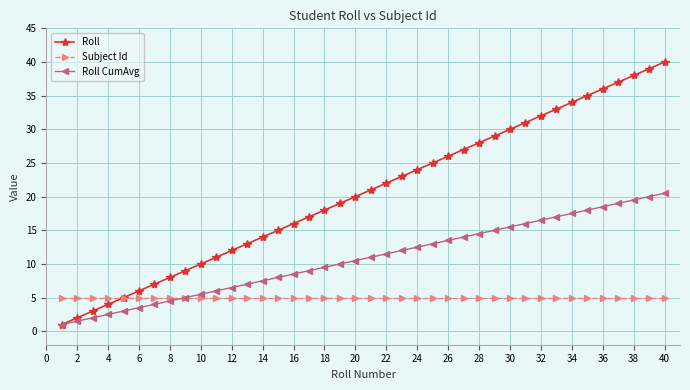

True or false: Roll has more than 1 points higher than both neighbors.

False